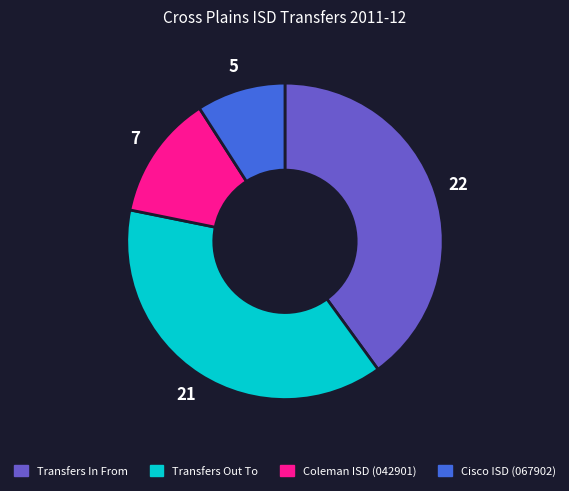

Is the sum of Cisco ISD (067902) and Transfers In From greater than half?

No